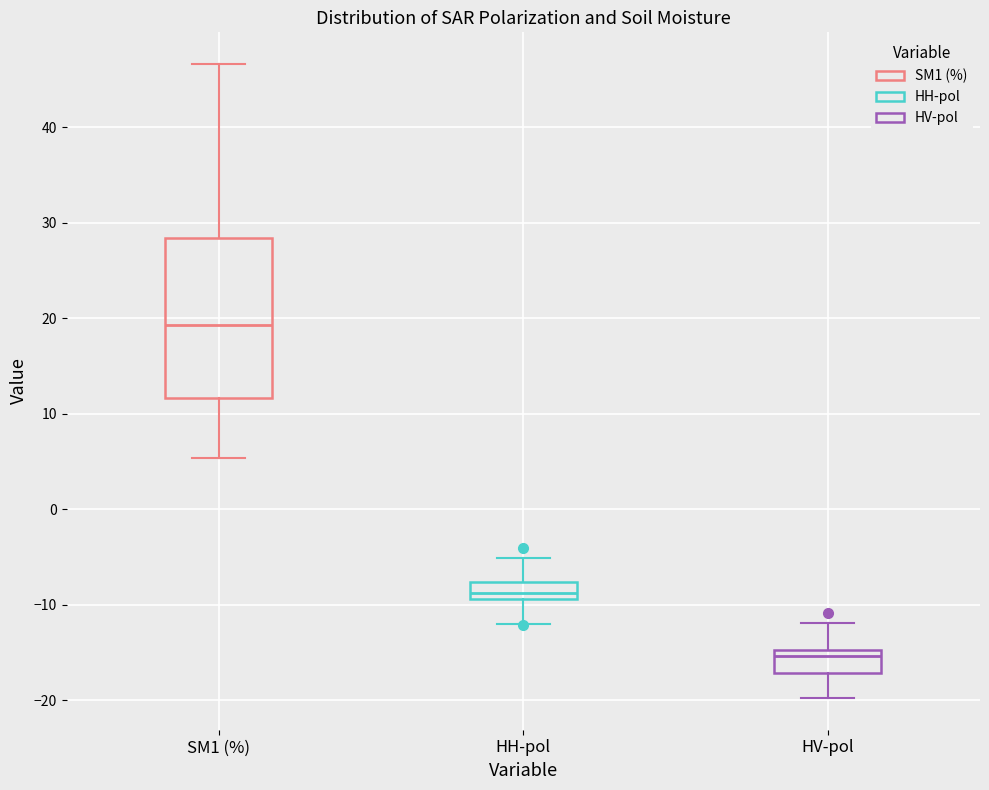

Reading left to right, read every box against the y-axis: the position of its median line, the range the box covers, and the ends of its whiskers. The values are not printed on the chart, so give them approximately, as read against the axis.

SM1 (%): median 19, box 12 to 28, whiskers 5 to 47
HH-pol: median -9 (inside the box), box -9 to -8, whiskers -12 to -5
HV-pol: median -15 (just below the box's upper edge), box -17 to -15, whiskers -20 to -12